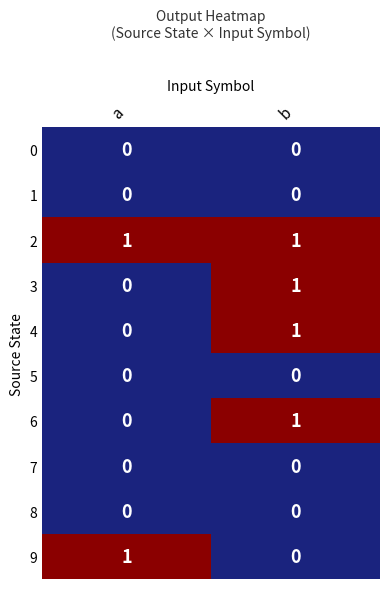

How many distinct data groups are displayed?

10